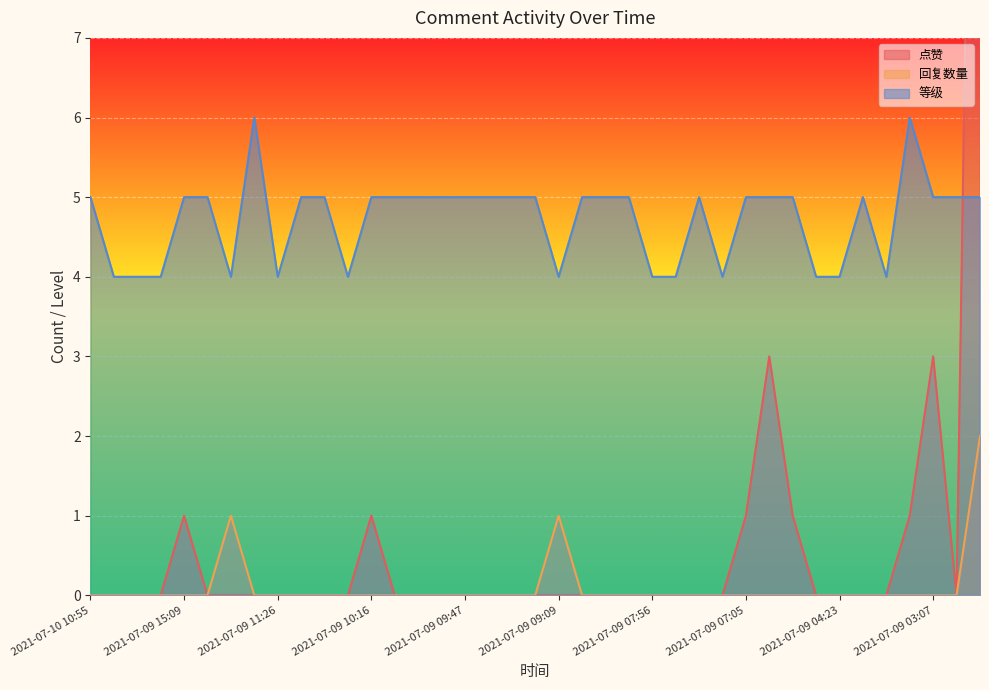

True or false: 回复数量 has more than 0 points higher than both neighbors.

True